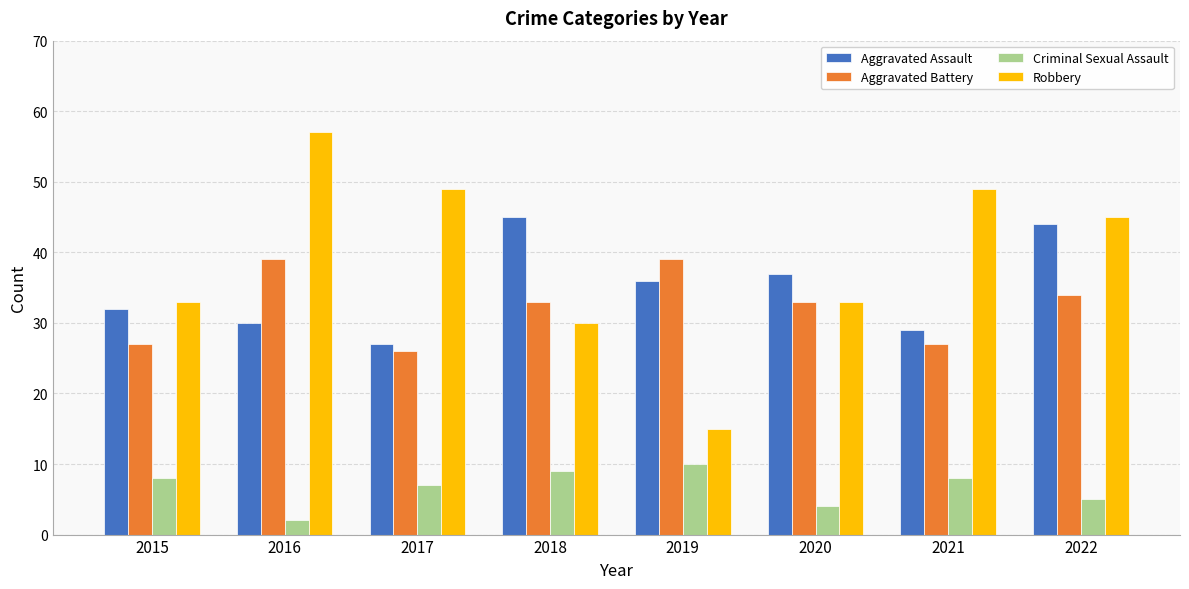

What is the difference between the maximum and second lowest values in the Aggravated Battery series?

12